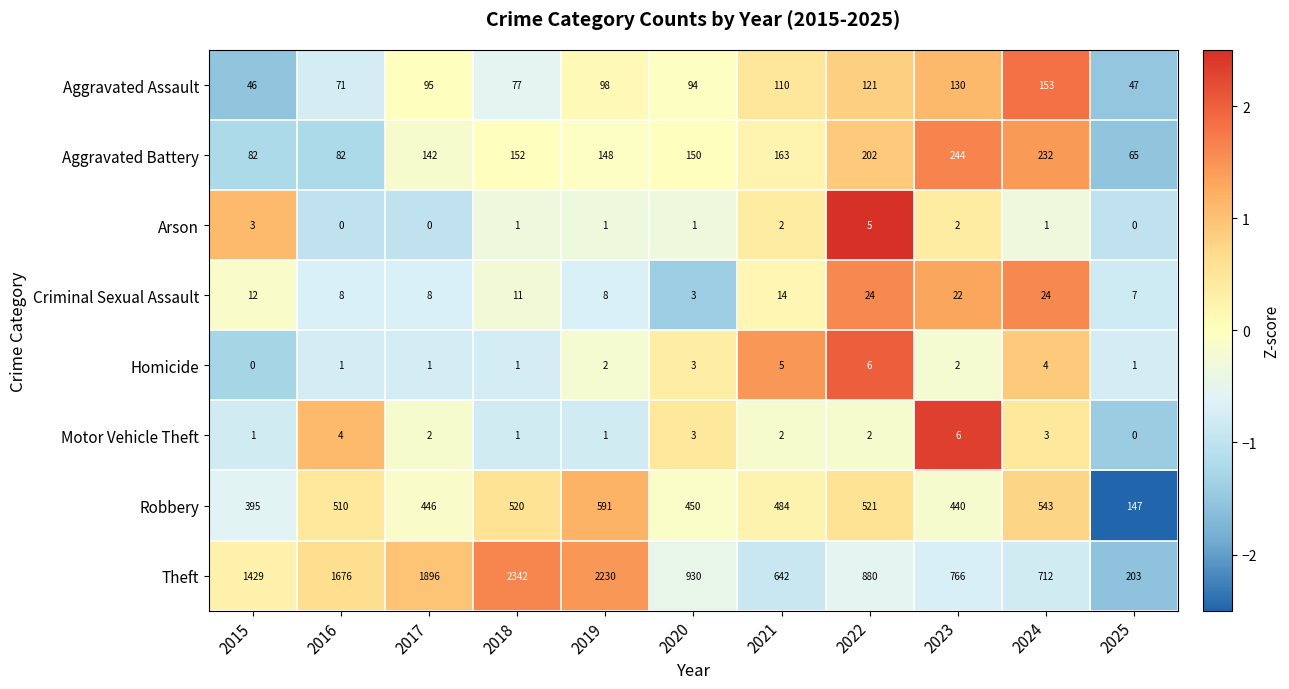

At which label does Robbery reach its peak?

2019